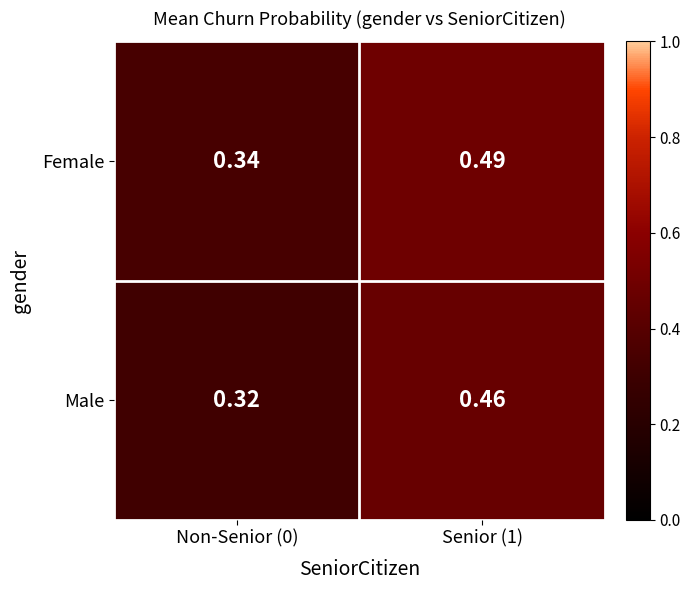

Is the value of Male at Senior (1) greater than the value of Female at Senior (1)?

No